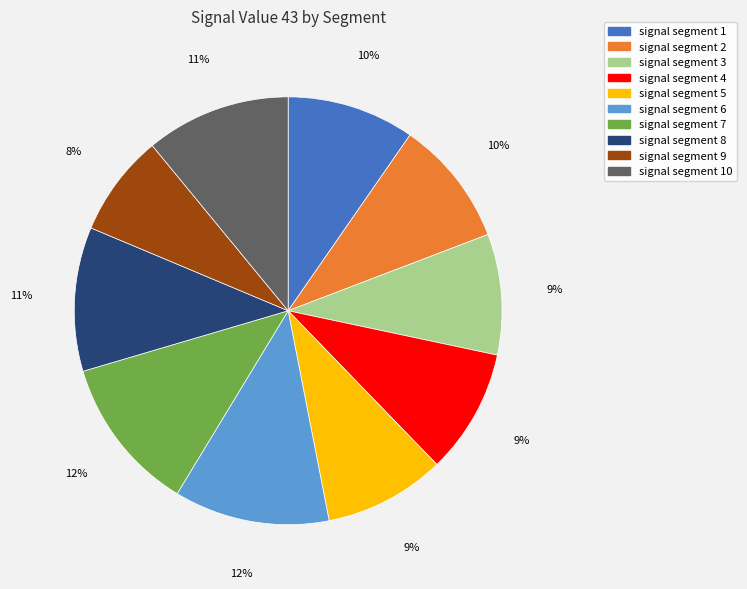

How many slices are in this pie chart?

10